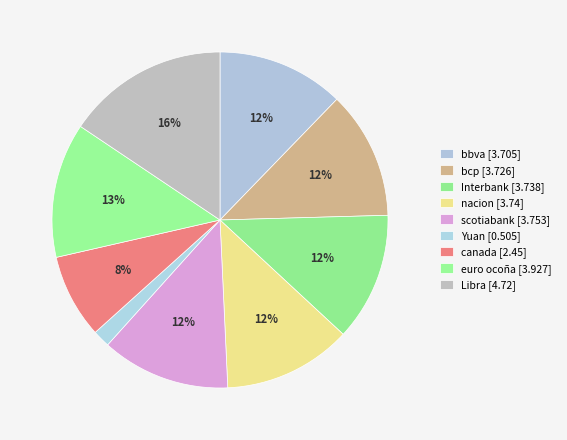

To the nearest percent, what is the average slice percentage?

11%